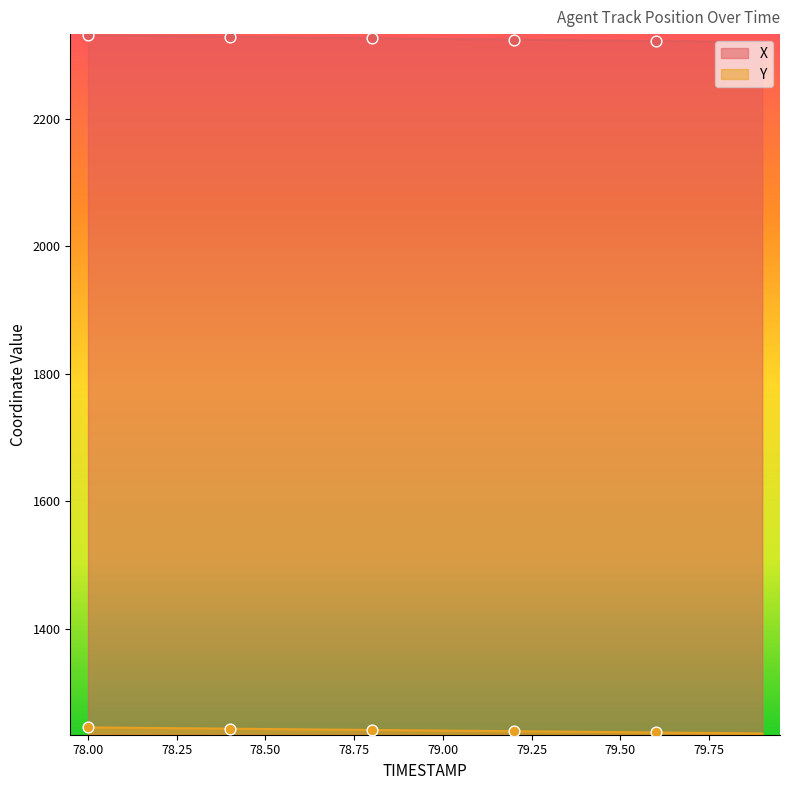

What is the total value across all series at 79.6?

3559.3